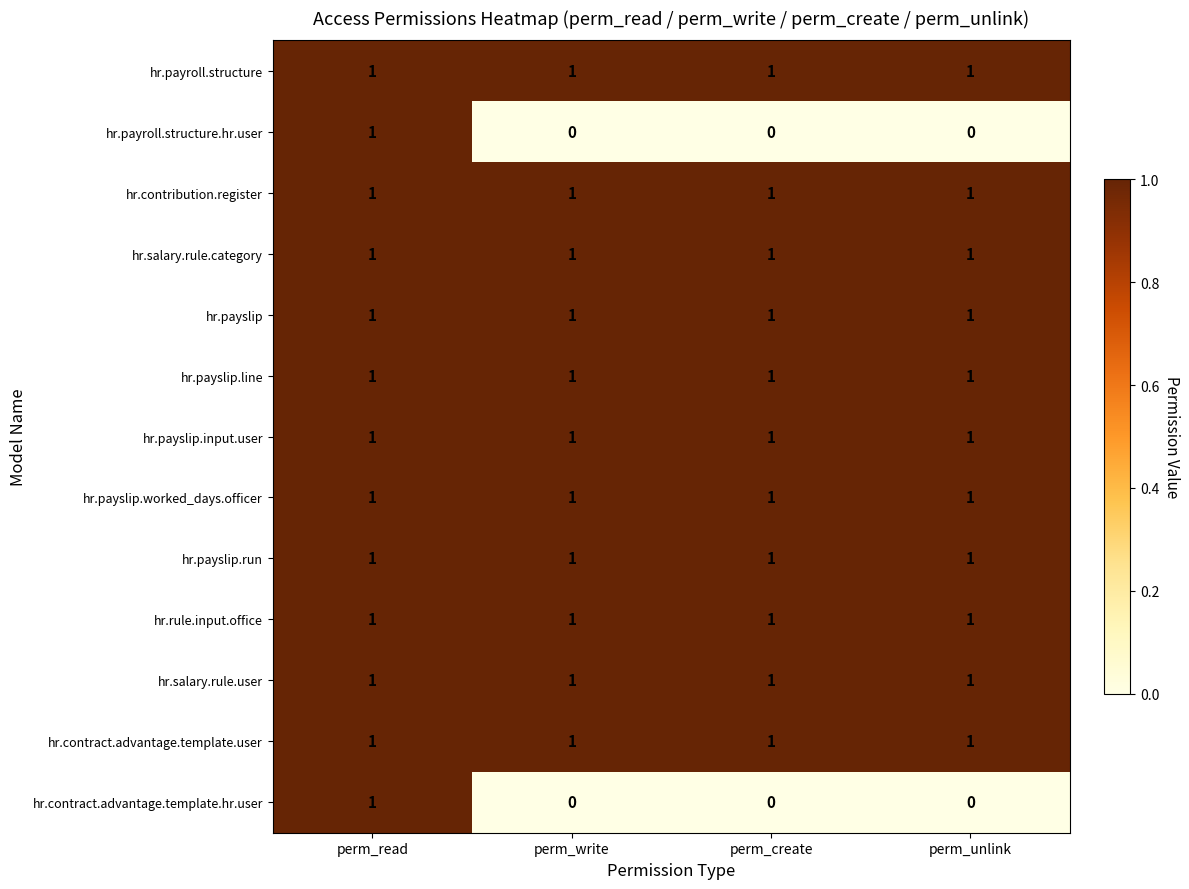

At which category is the sum across all series the highest?

perm_read